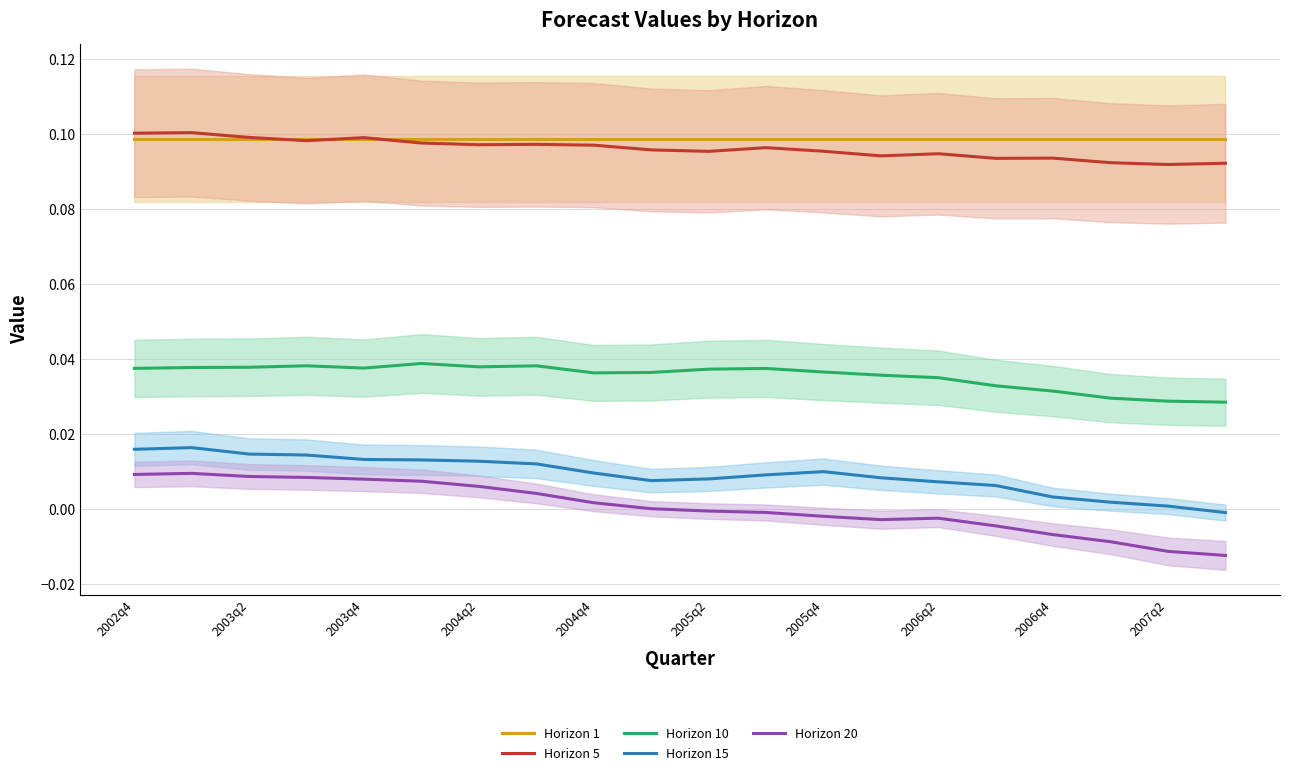

Rank the series by their maximum value, from lowest to highest.

Horizon 20, Horizon 15, Horizon 10, Horizon 1, Horizon 5